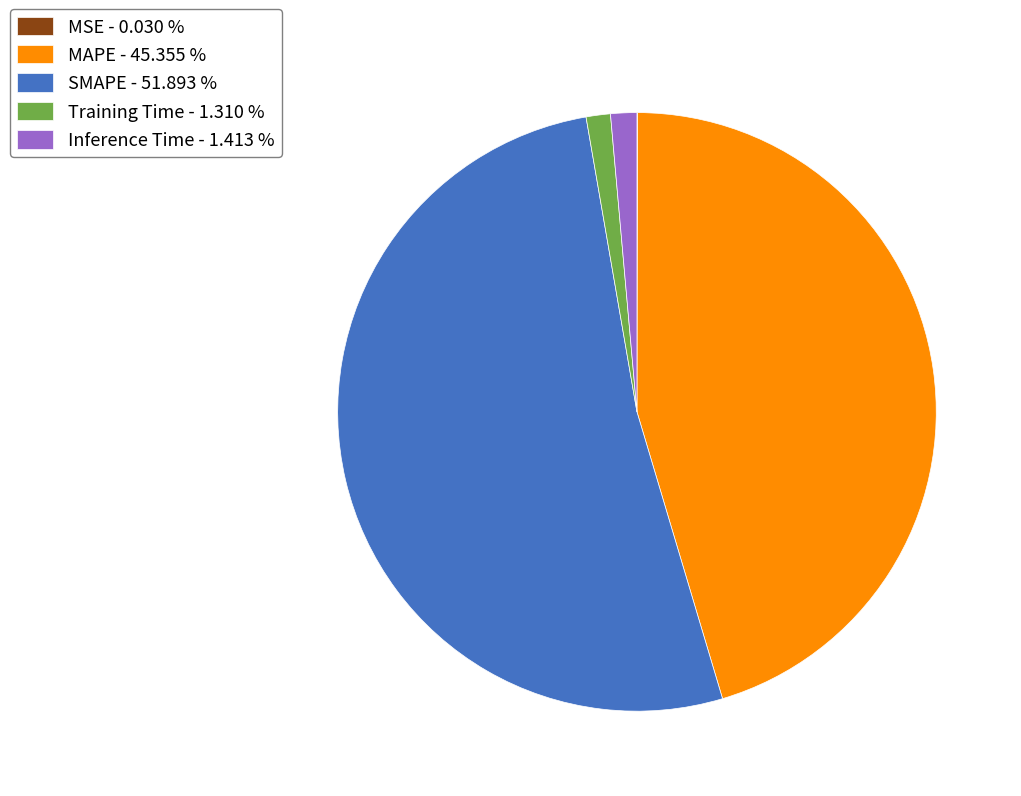

Does any single category account for the majority?

Yes